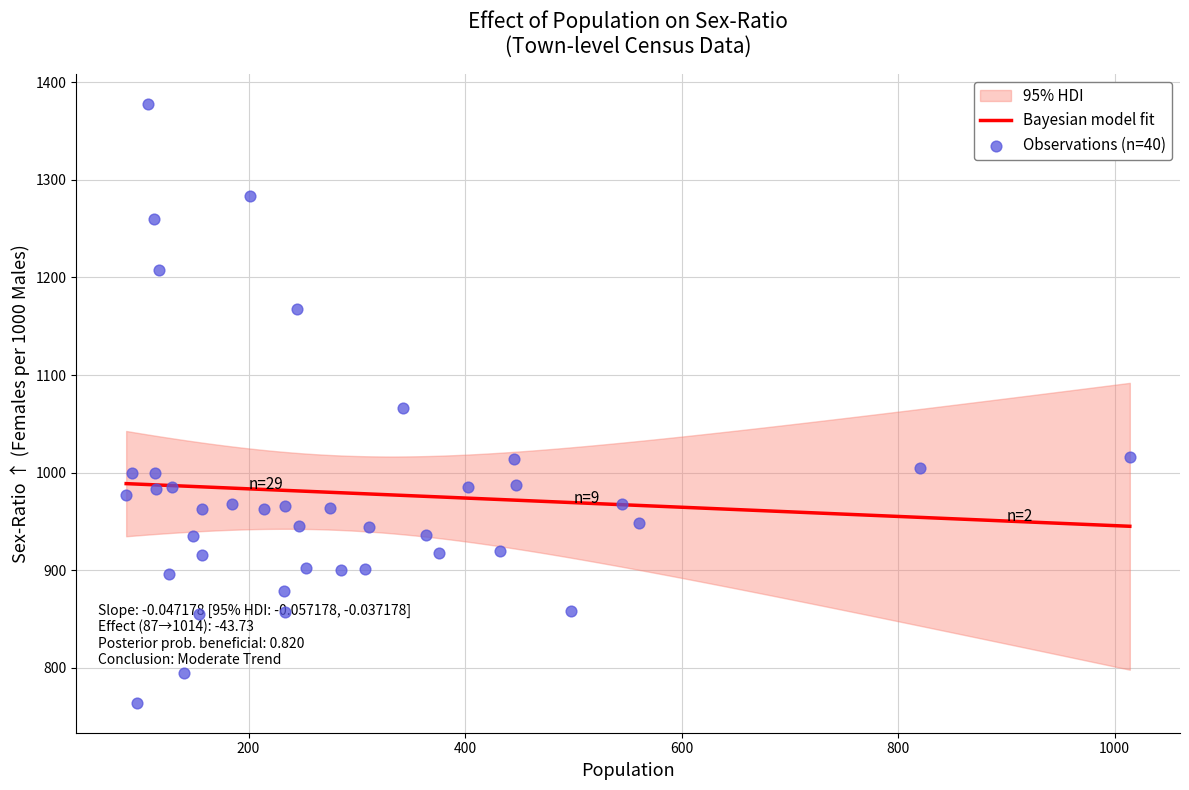

What is the minimum value for Bayesian model fit?

944.9